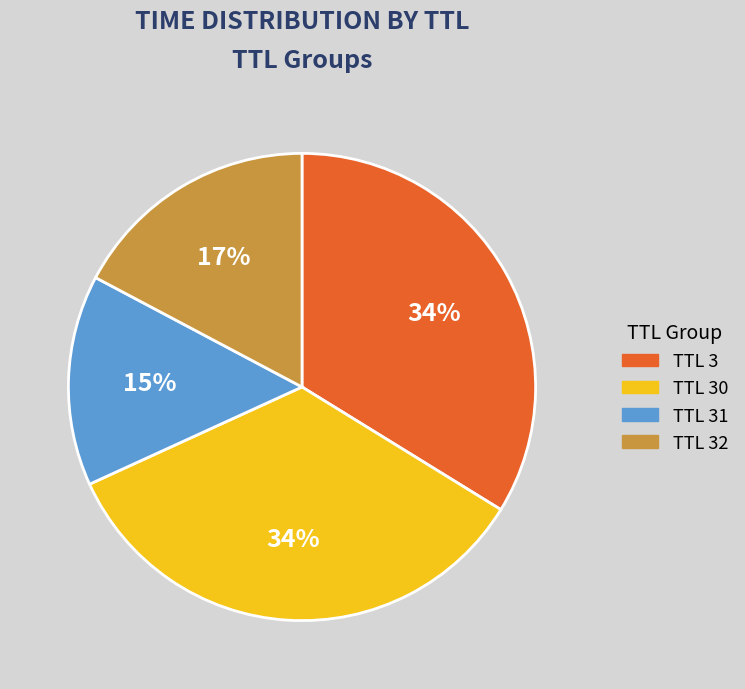

Between TTL 32 and TTL 3, which is larger?

TTL 3